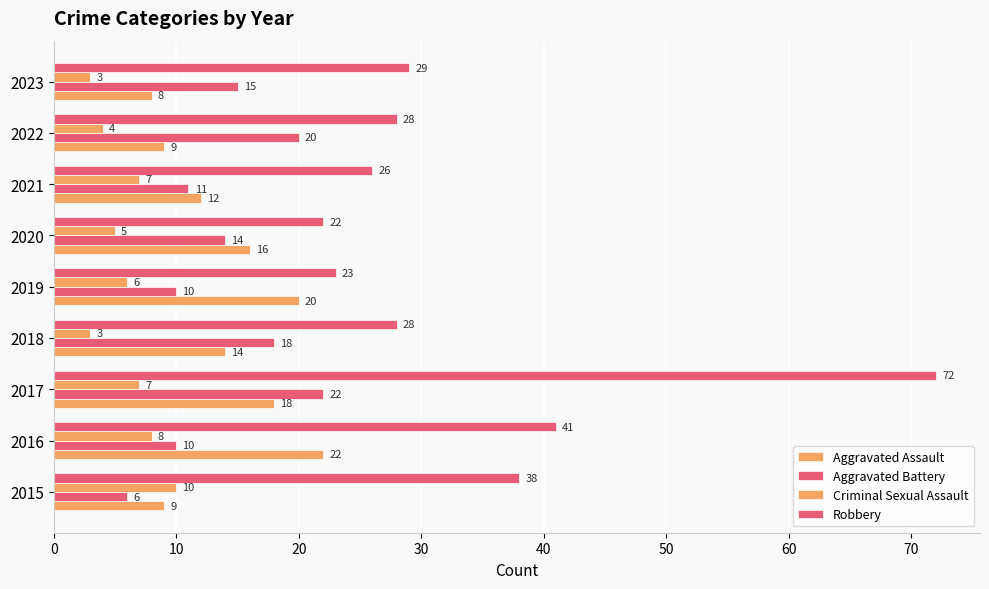

Count the number of categories in the chart.

9